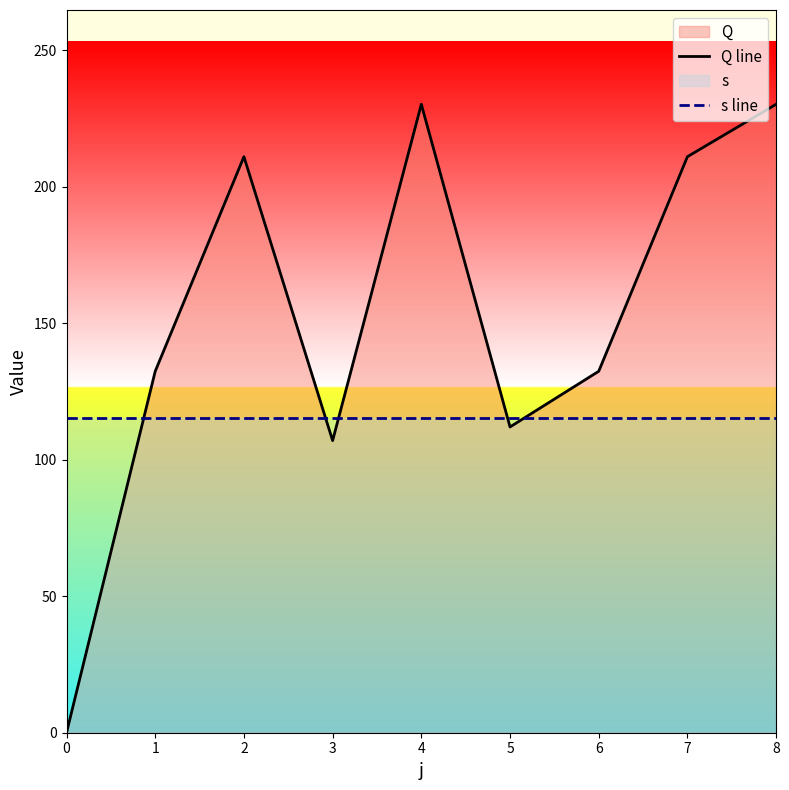

At which label does Q line first exceed 132?

1